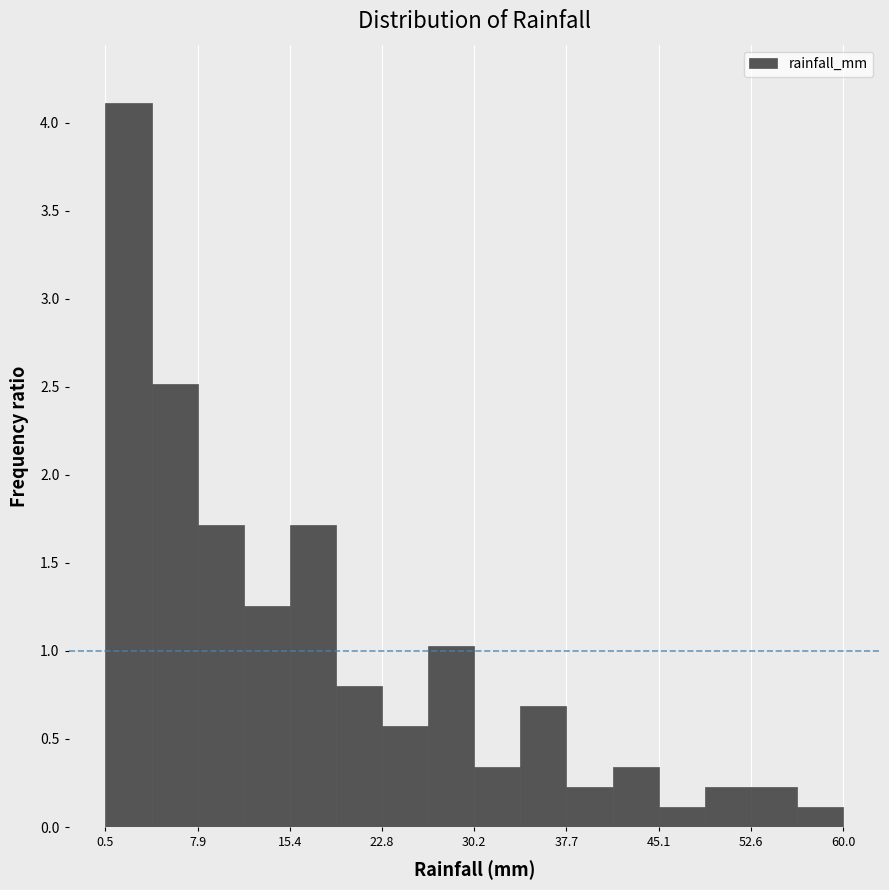

Around what value on the x-axis is the tallest bar? Give the approximate position of its centre, as read against the axis.

2